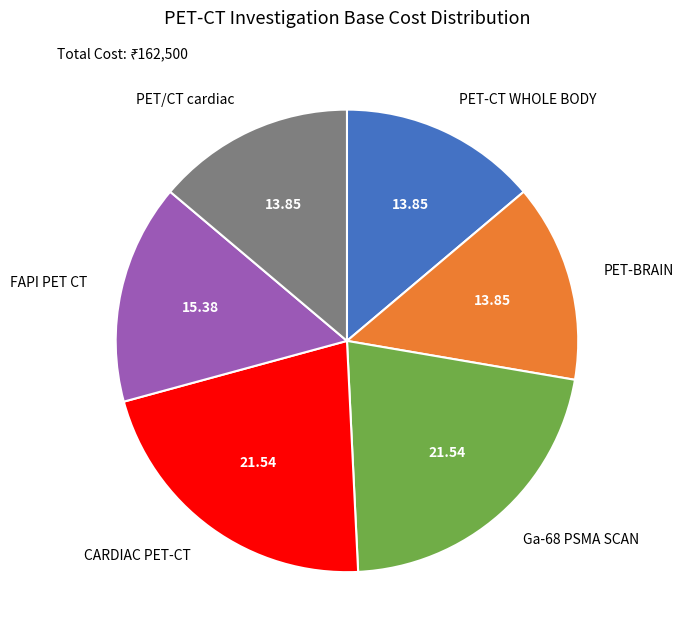

Is there any slice that represents more than half of the pie?

No